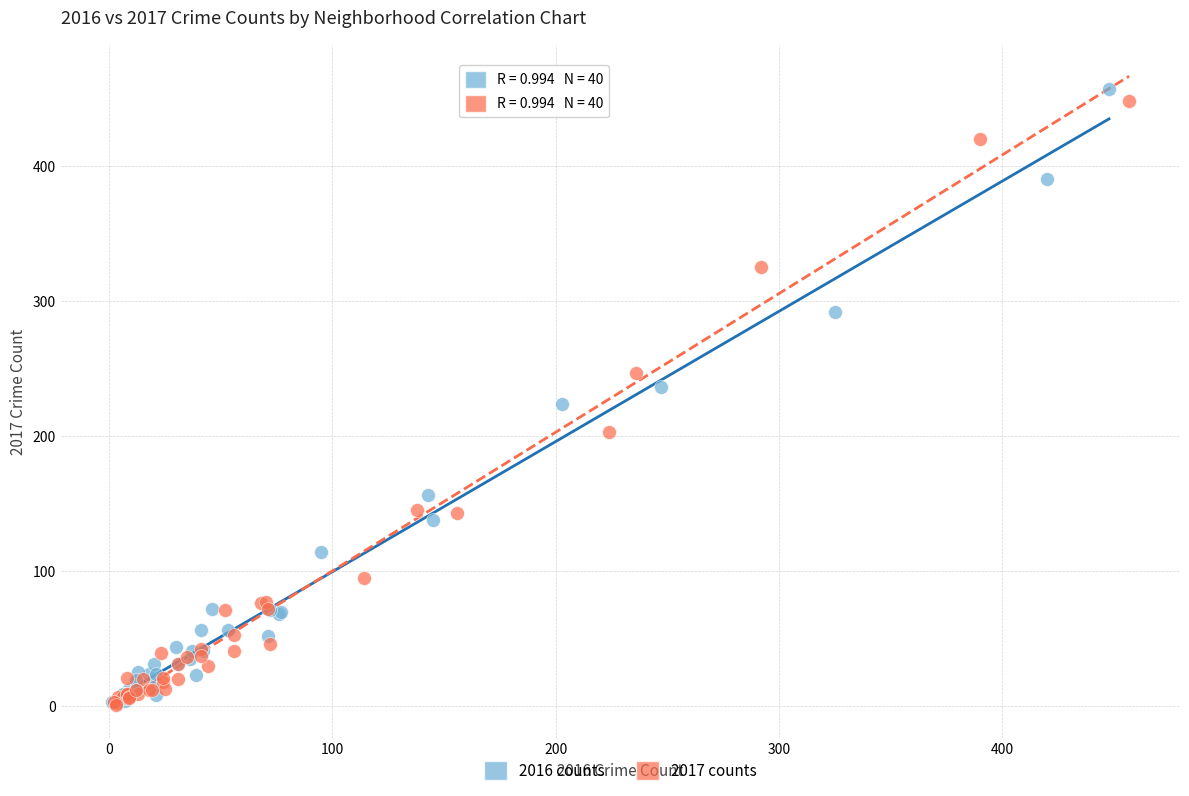

Which series has the largest Y range (max minus min)?

2016 counts